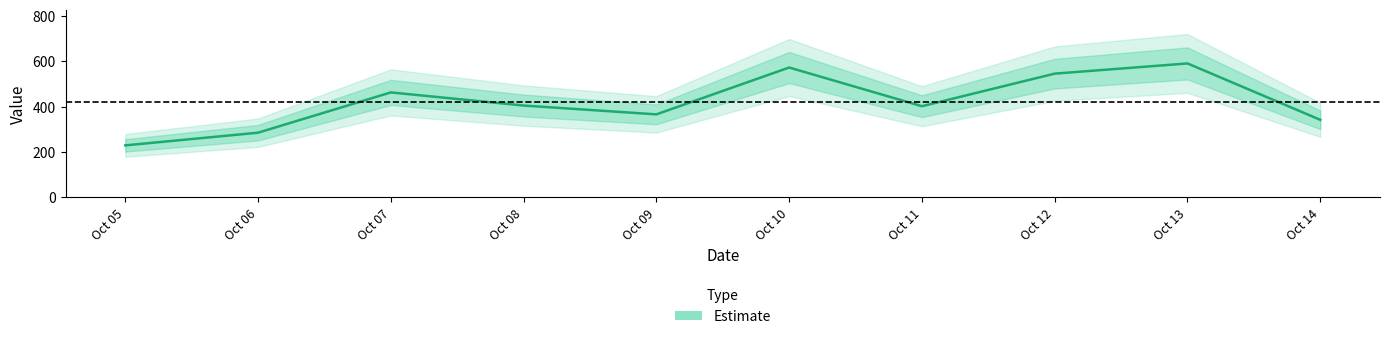

What is the difference between the maximum and second lowest values?

306